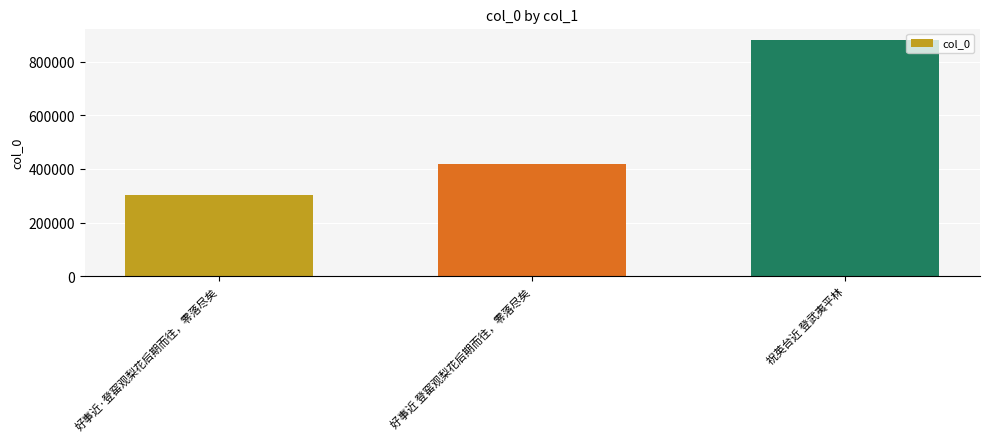

What is the difference between the maximum and minimum values?

576539